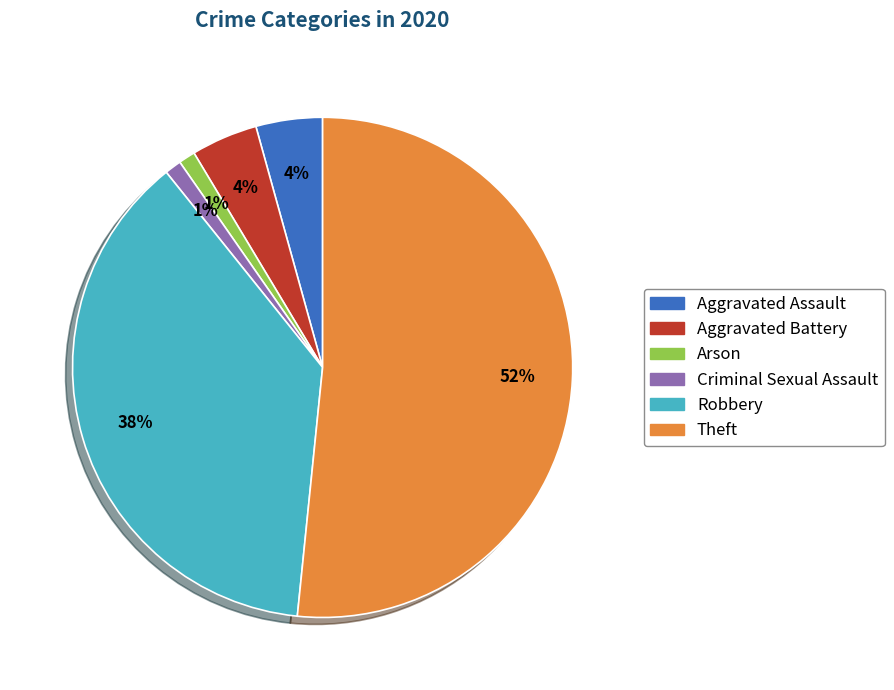

How many slices are in this pie chart?

6